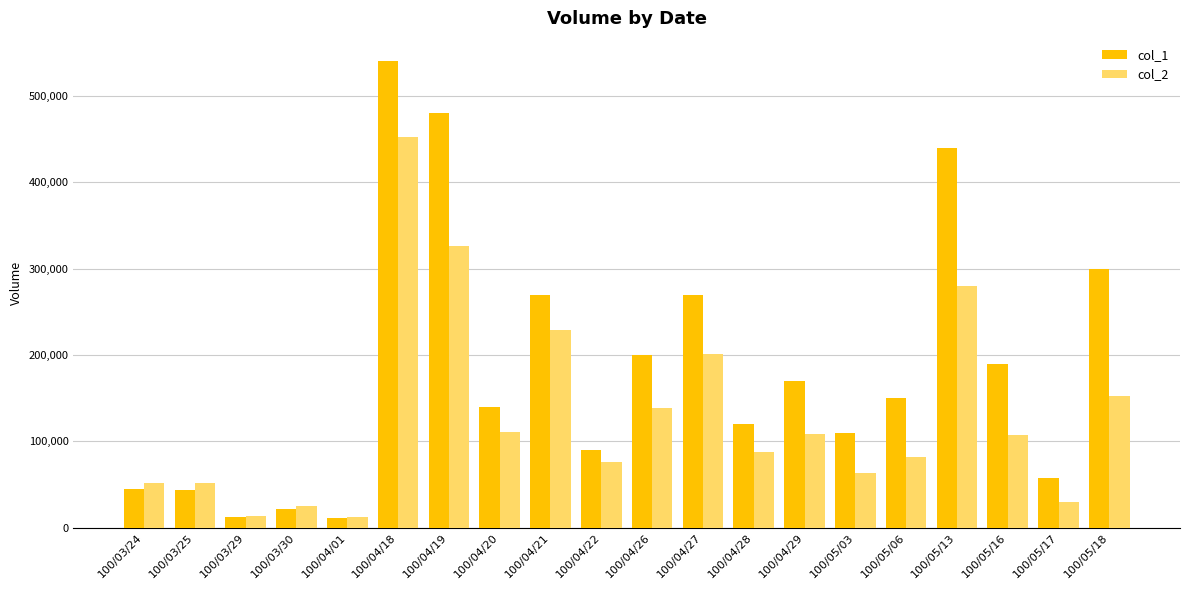

Which series changed the most between 100/03/24 and 100/04/26?

col_1